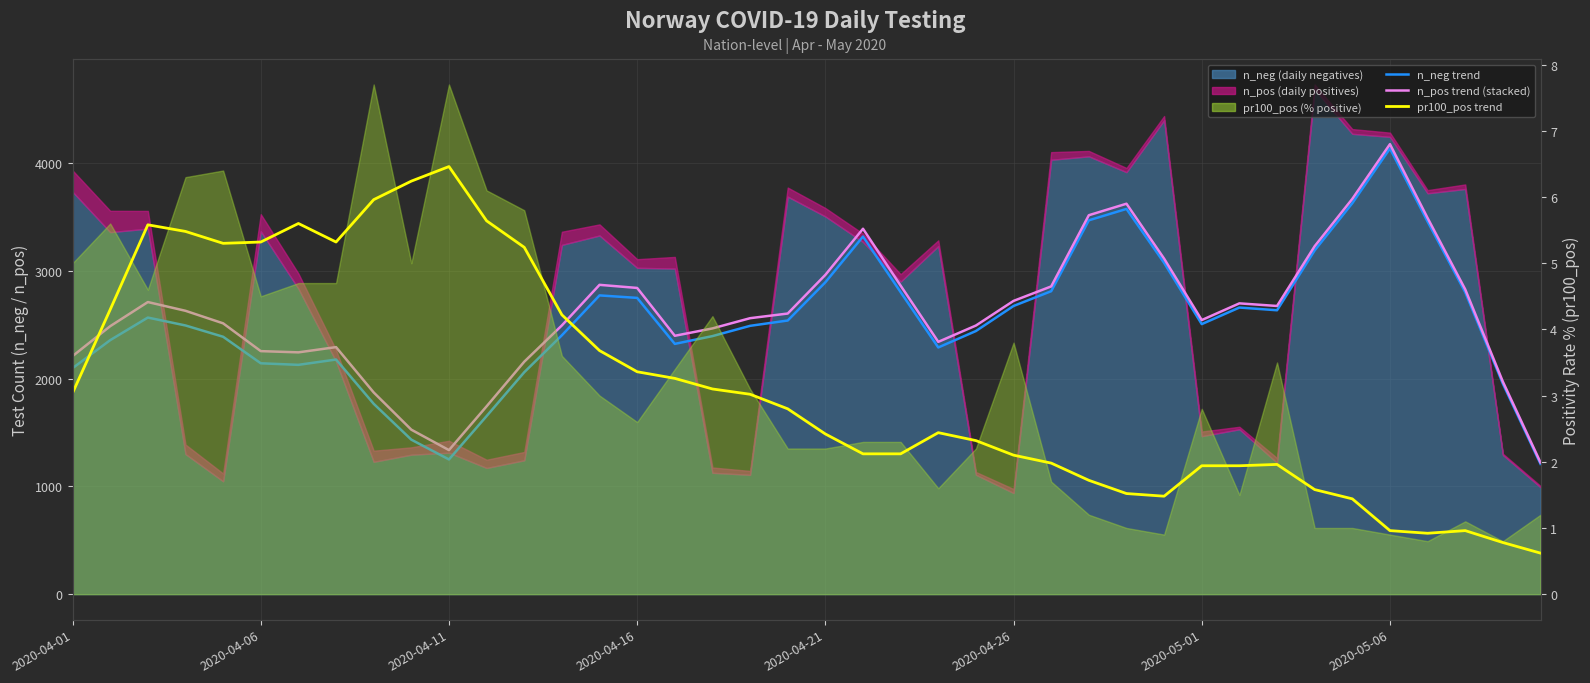

At 16, list the series in order from largest to smallest.

n_pos trend (cumulative), n_neg trend, pr100_pos trend